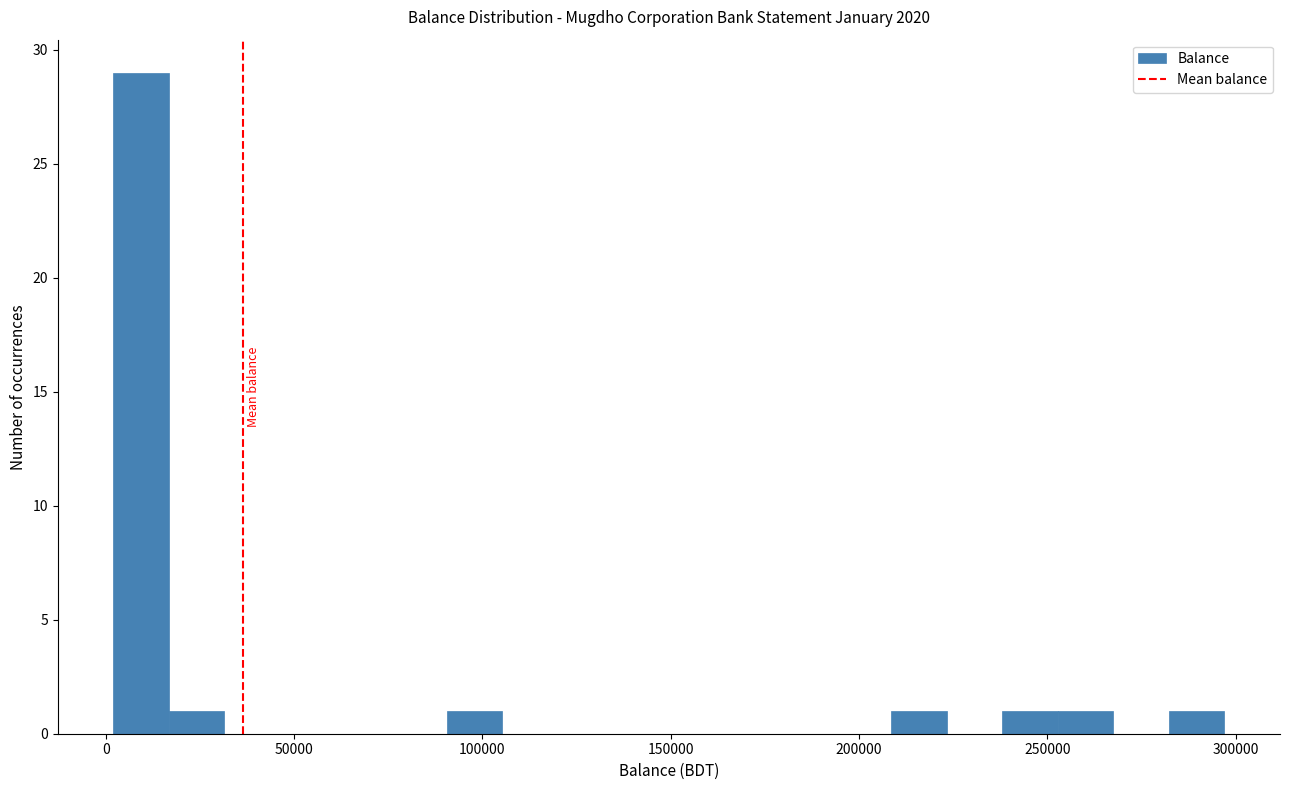

Around what value on the x-axis is the tallest bar? Give the approximate position of its centre, as read against the axis.

10000